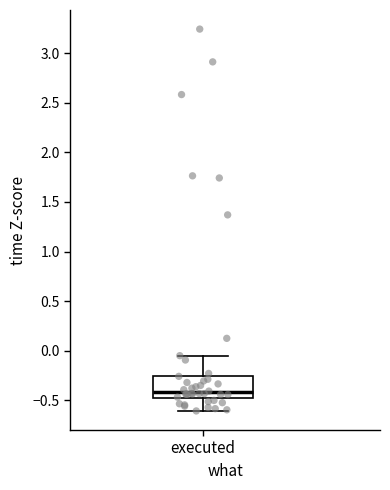

Read this box plot against the y-axis: the position of the median line, the range covered by the box, and the ends of both whiskers. The values are not printed on the chart, so give them approximately, as read against the axis.

median -0.40, box -0.50 to -0.25, whiskers -0.60 to -0.05